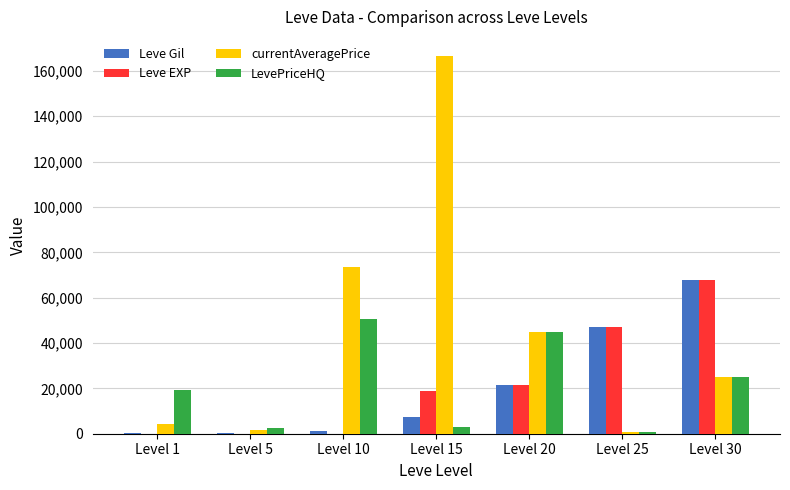

Is the value of LevePriceHQ at Level 15 greater than the value of Leve EXP at Level 15?

No